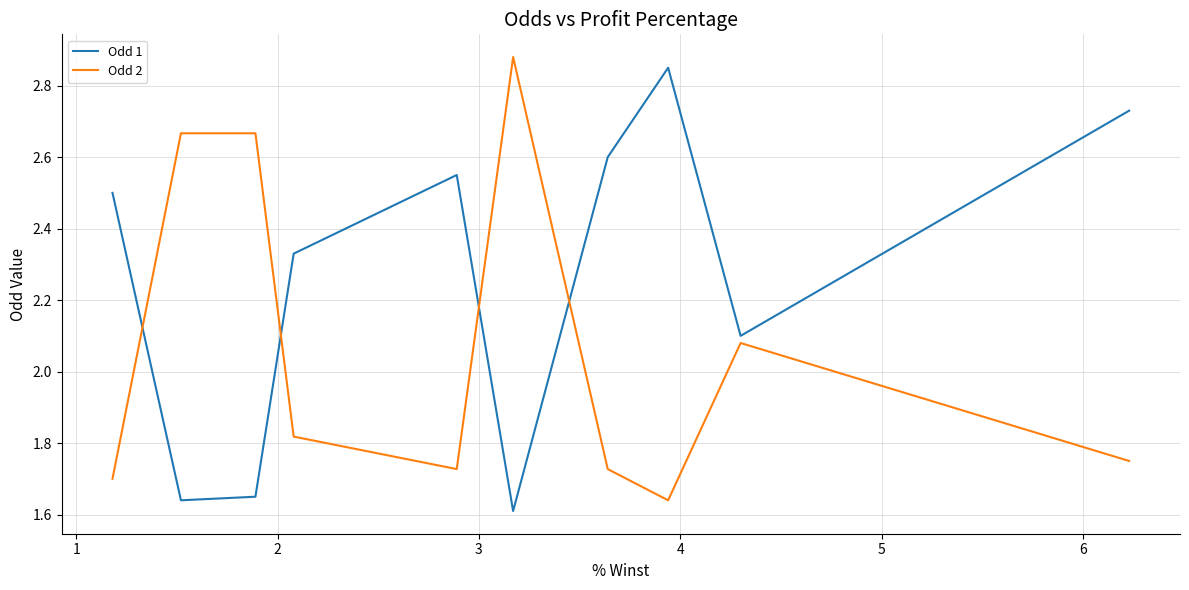

What is the difference between the maximum and minimum values in the Odd 1 series?

1.2